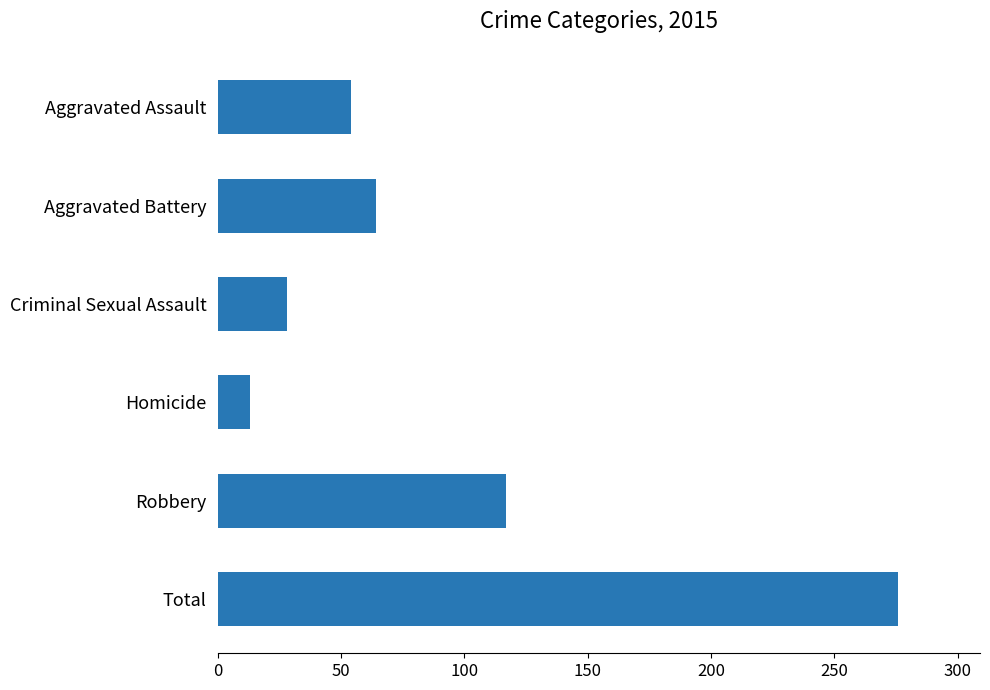

The value at Aggravated Assault is 54. True or false?

True